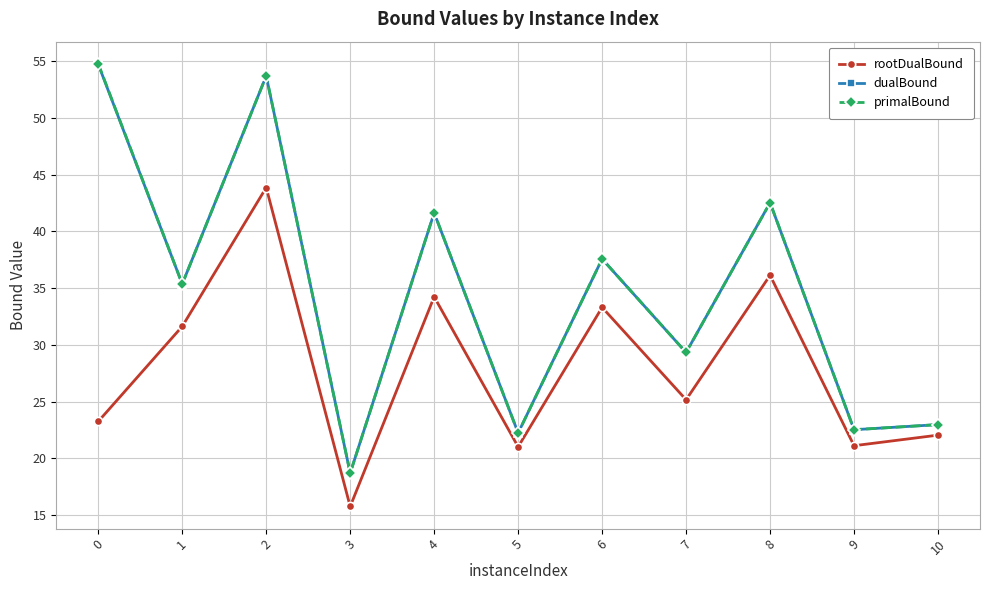

How many series are shown in this chart?

3